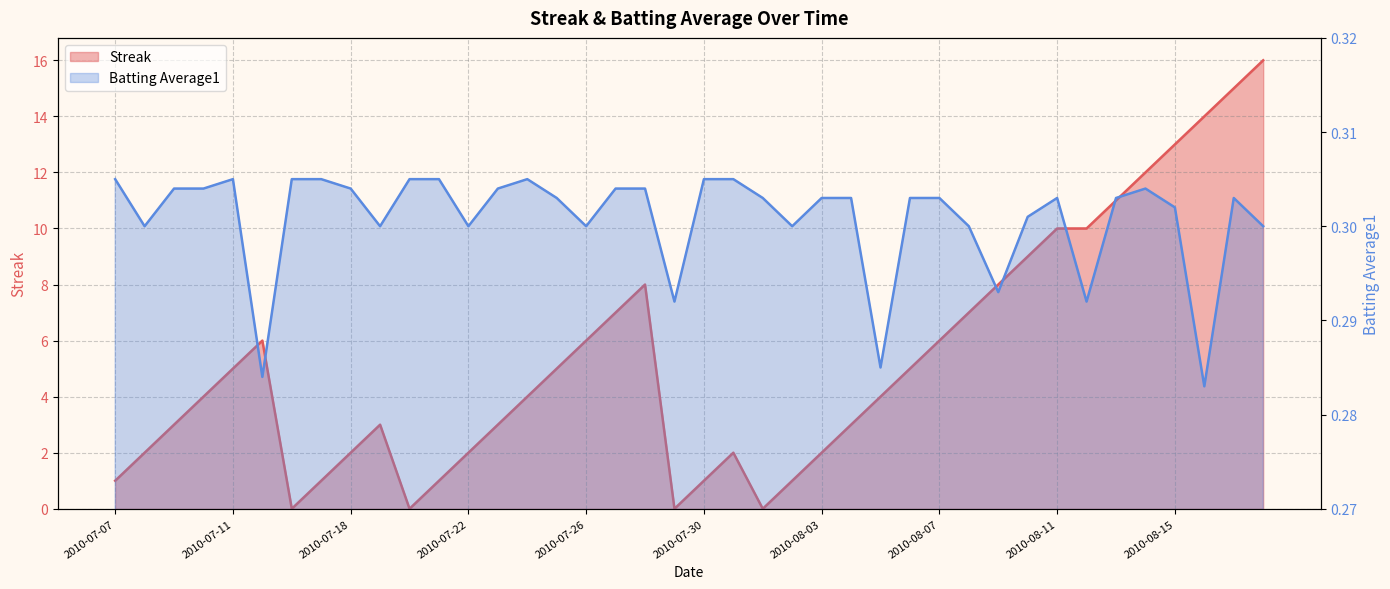

The Streak series shows 0.0 at 2010-08-01. True or false?

True